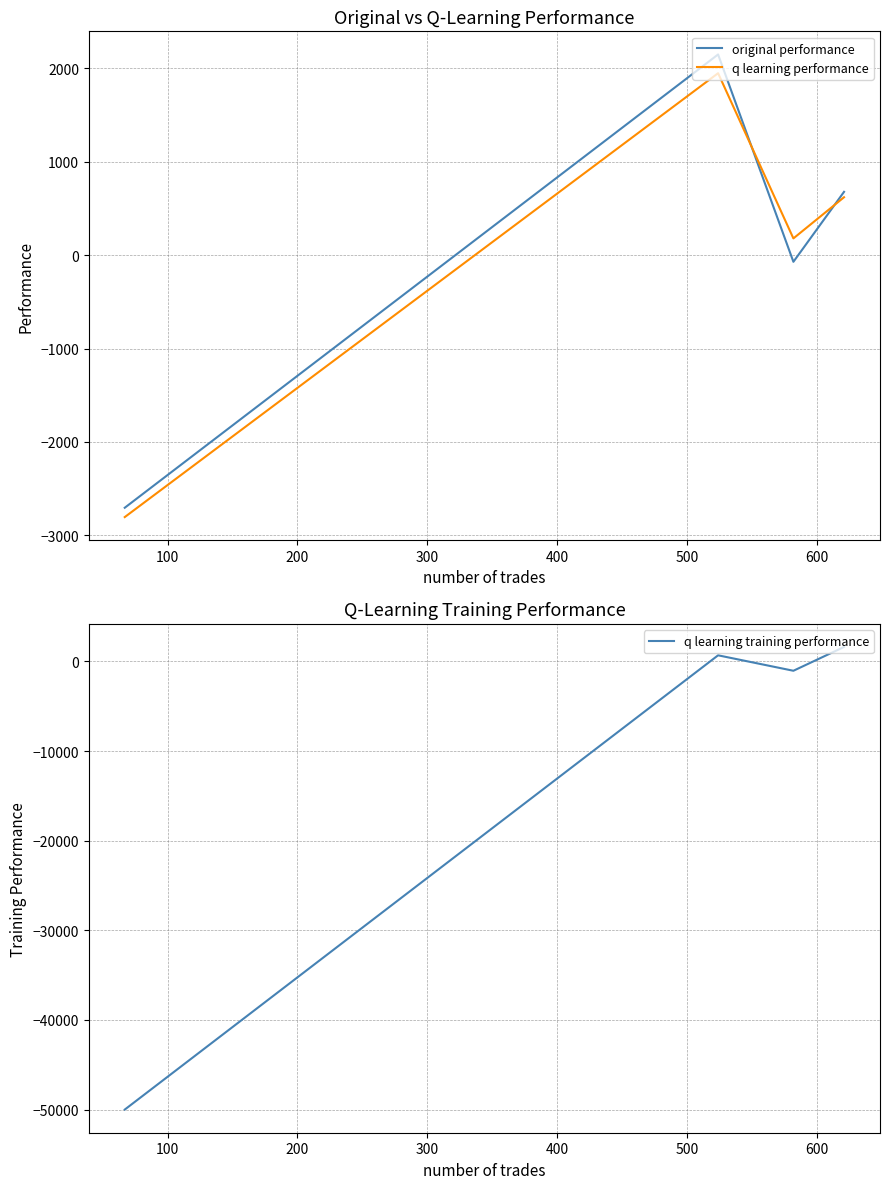

In q learning training performance, how many points are higher than both neighbors (excluding endpoints)?

1